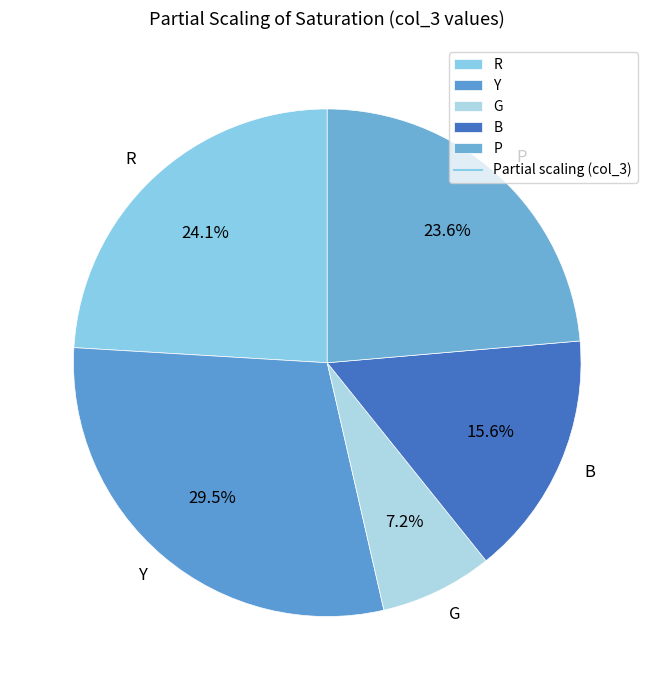

Is there any slice that represents more than half of the pie?

No